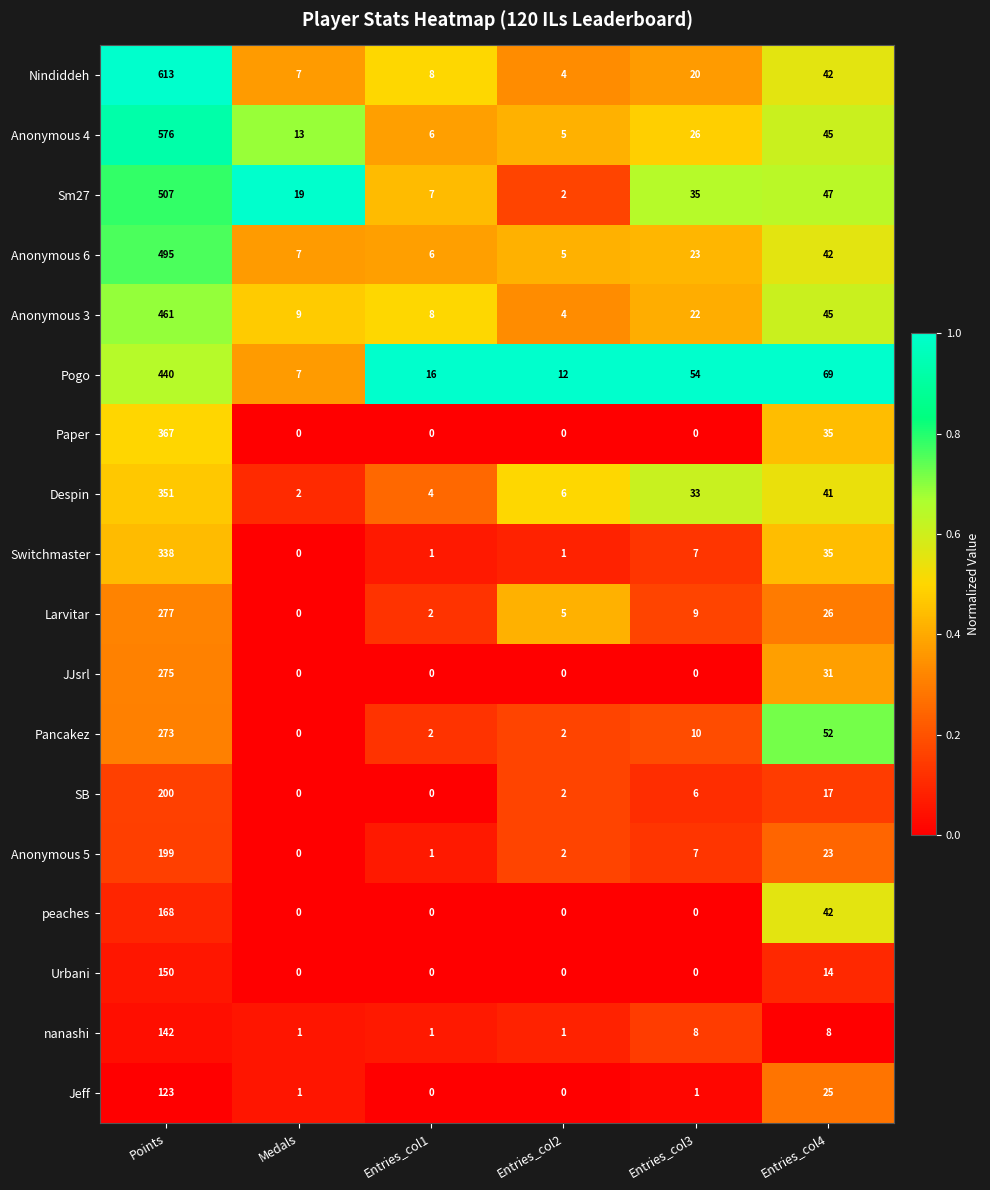

How many series are shown in this chart?

18